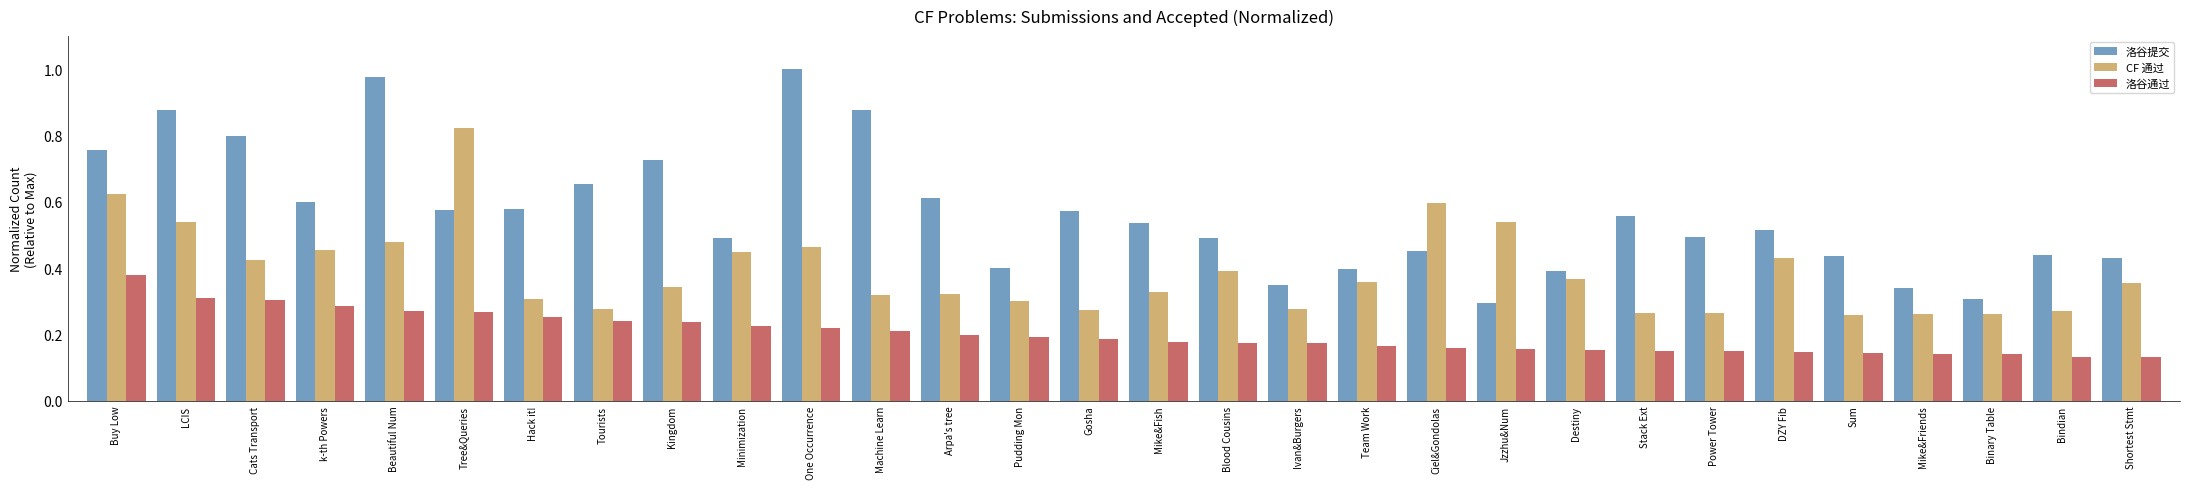

Which label corresponds to the largest value in the chart?

One Occurrence